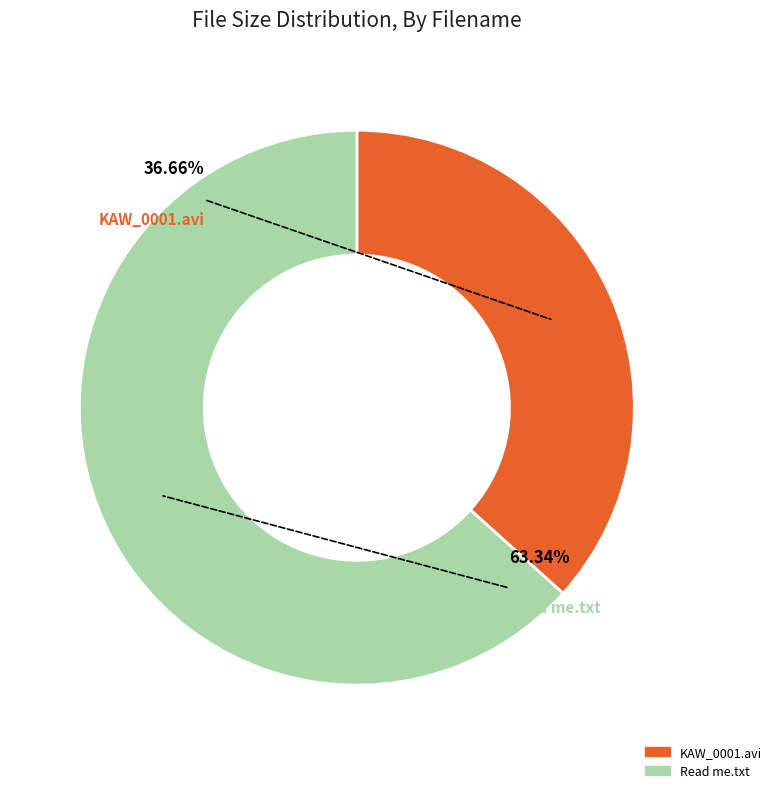

Is there a majority slice in this chart?

Yes